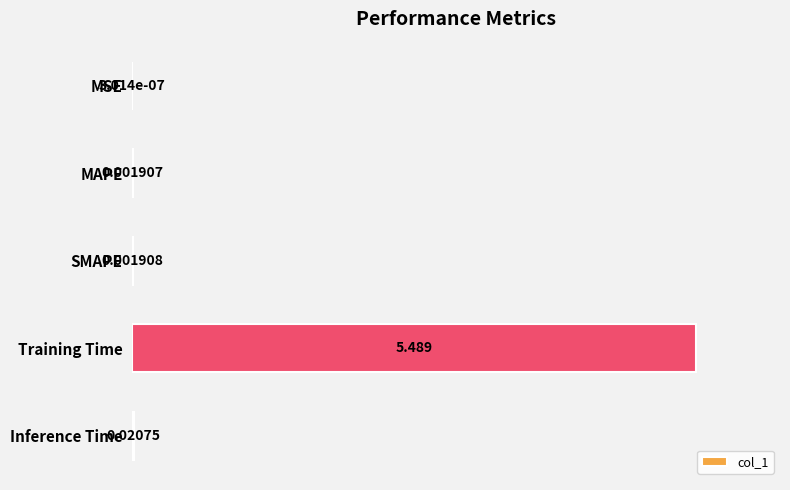

What is the maximum value shown in the chart?

1.0